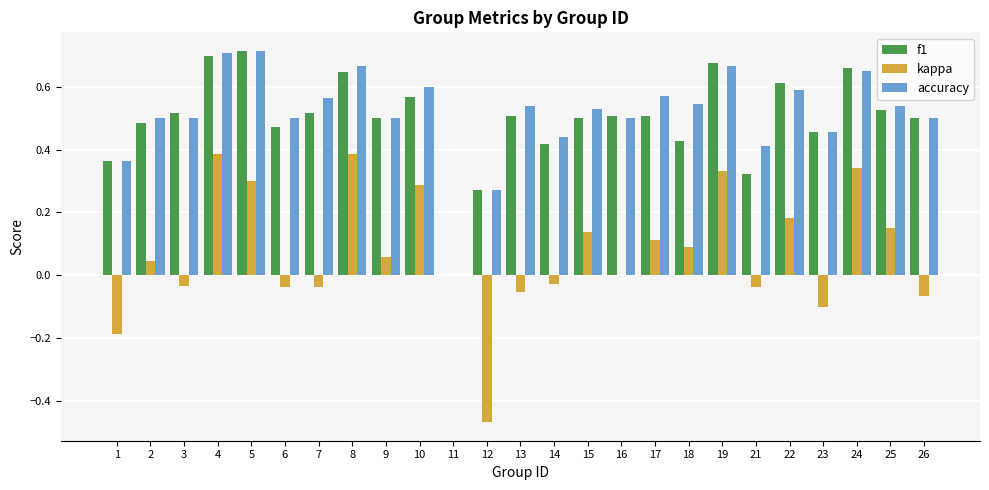

What is the sum of the f1 values at 19 and 17?

1.2